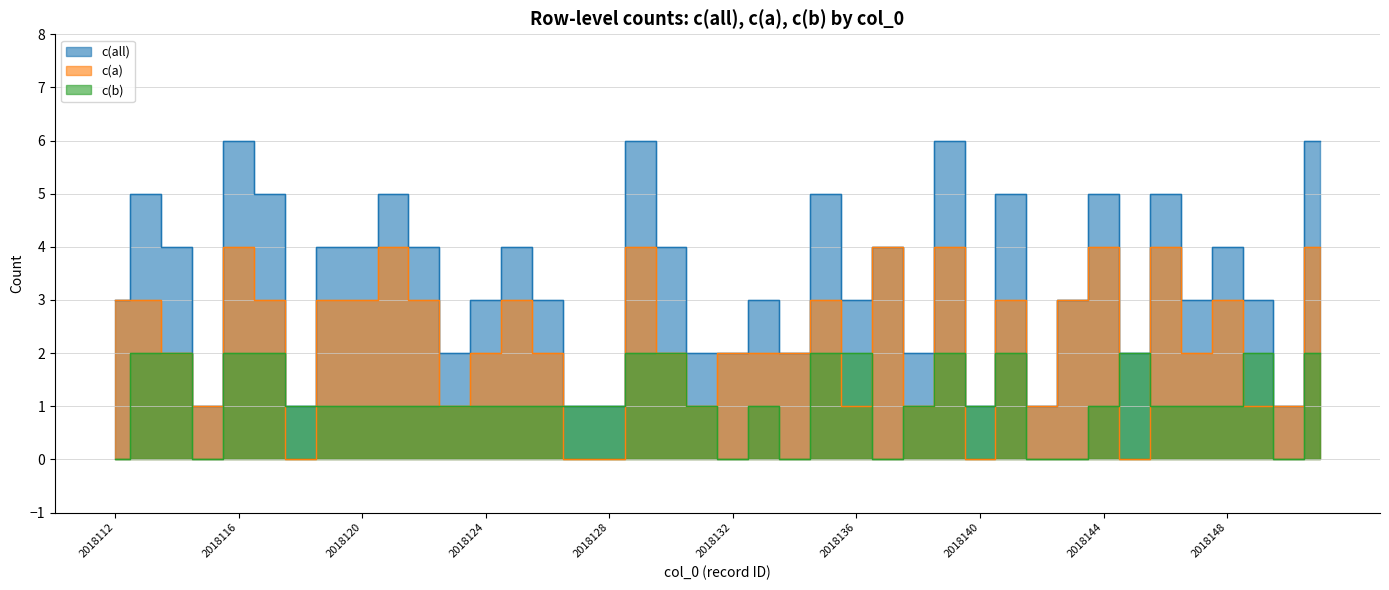

Is it true that c(a) equals 2 at 2018147?

True